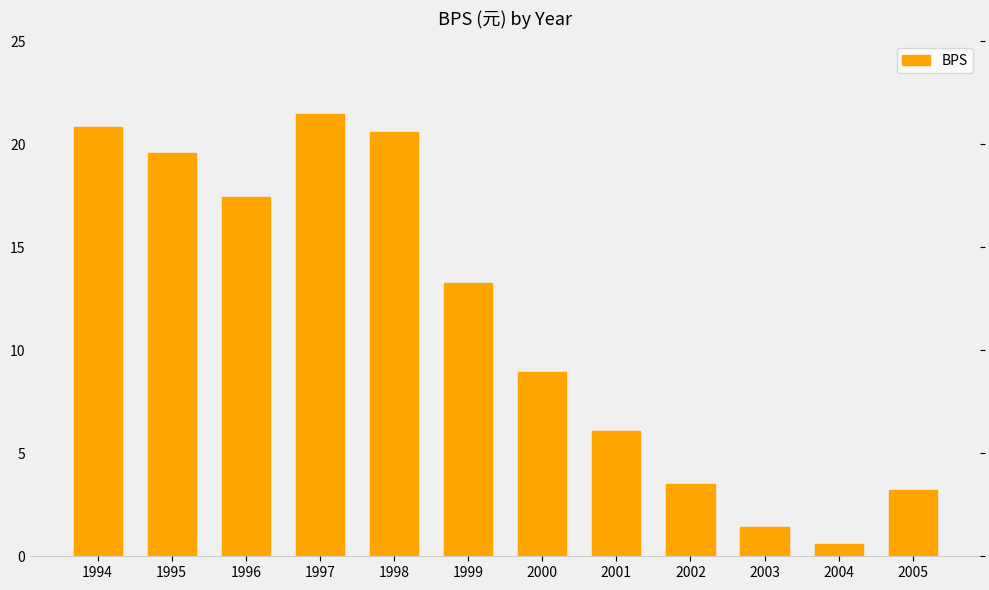

The value at 2003 is 1.4. True or false?

True